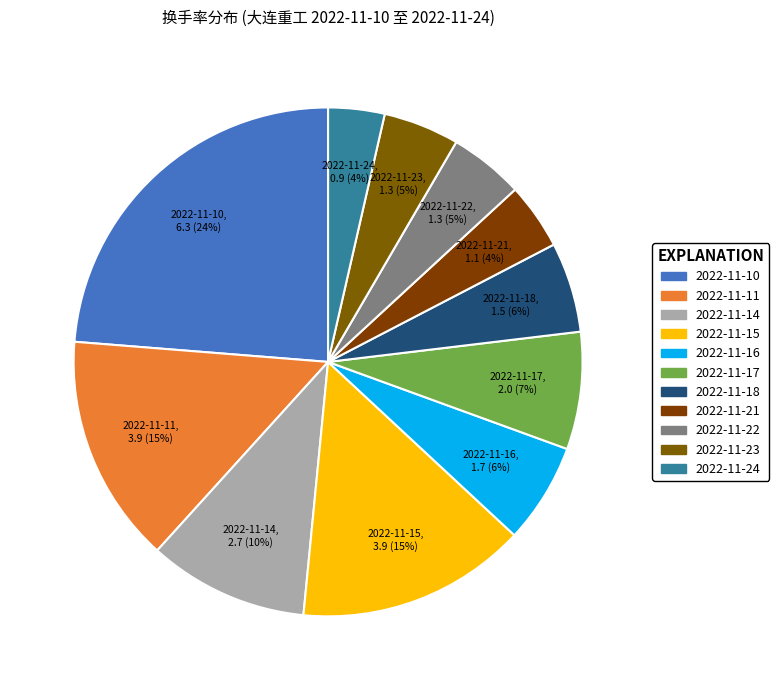

True or false: 2022-11-21 accounts for 4% of the total.

True